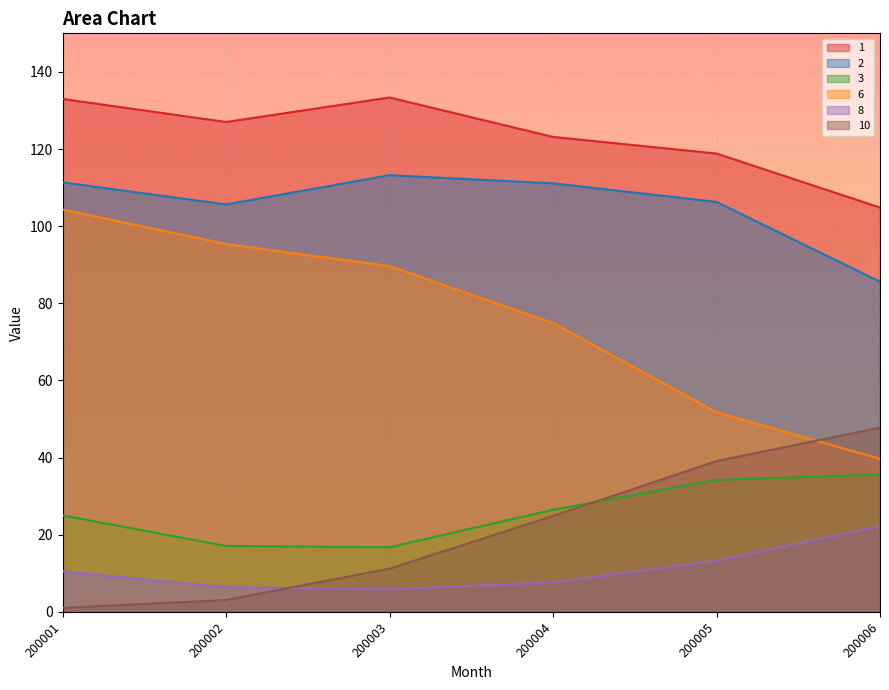

At how many categories does at least one series exceed 133?

1